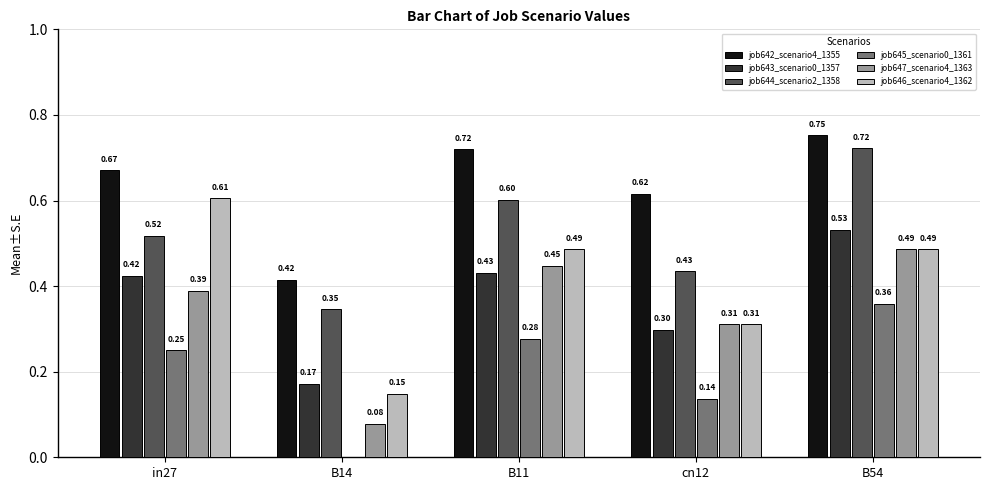

What is the sum of all job644_scenario2_1358 values?

2.6